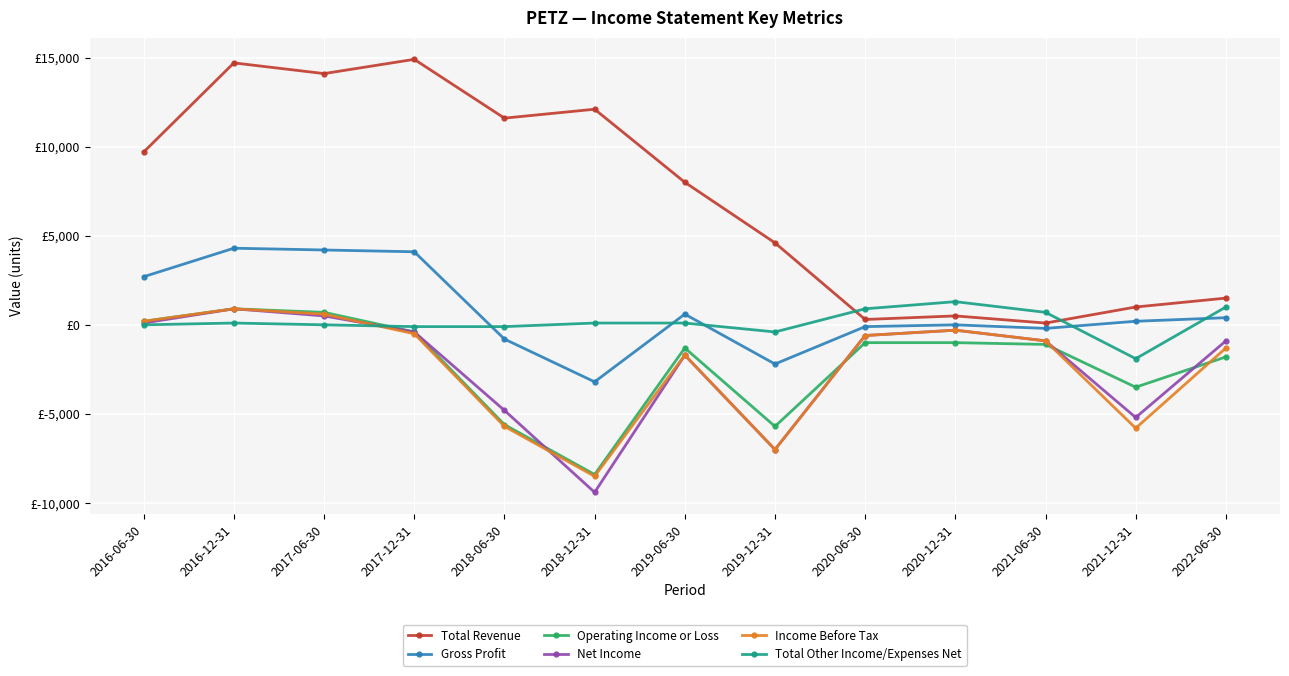

Where does the Net Income series first go above -900?

2016-06-30